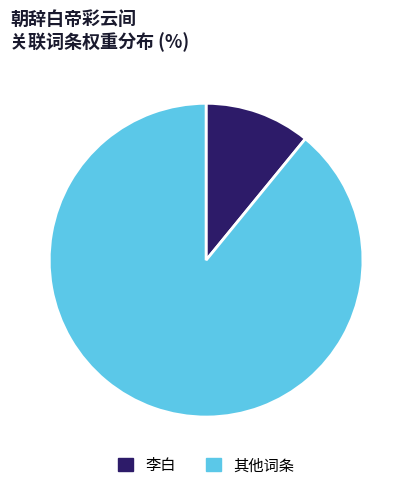

The 李白 slice represents 11% of the pie. True or false?

True